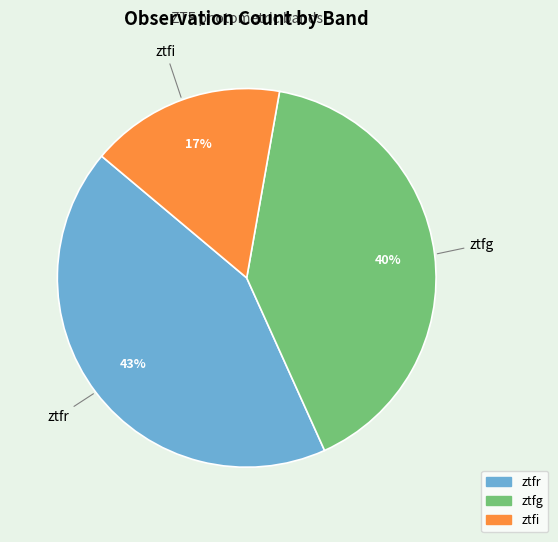

Do ztfr and ztfg together represent more than half of the pie?

Yes